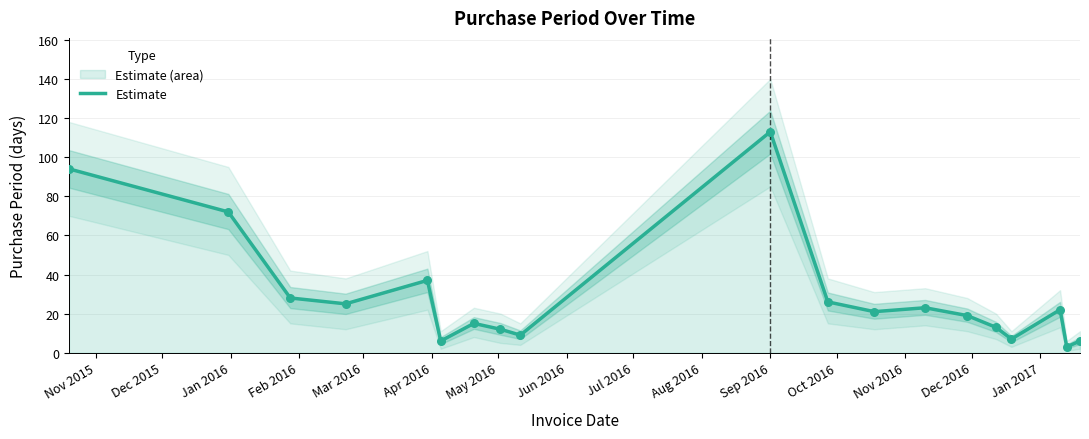

Which has a higher value, Dec 2016 or Sep 2016?

Sep 2016